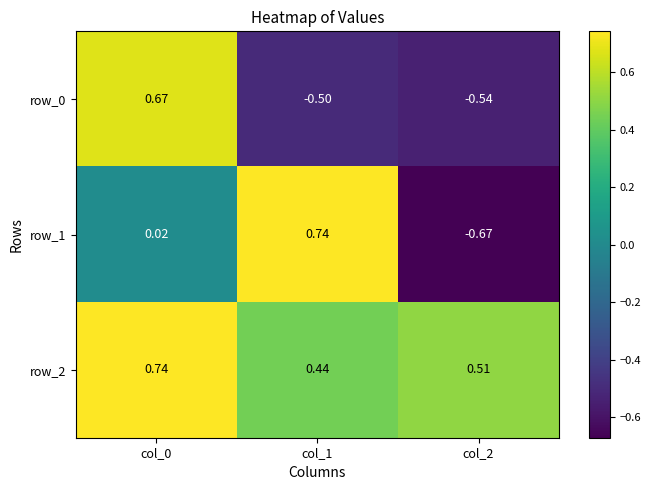

Is the value of row_0 at col_2 greater than the value of row_2 at col_0?

No